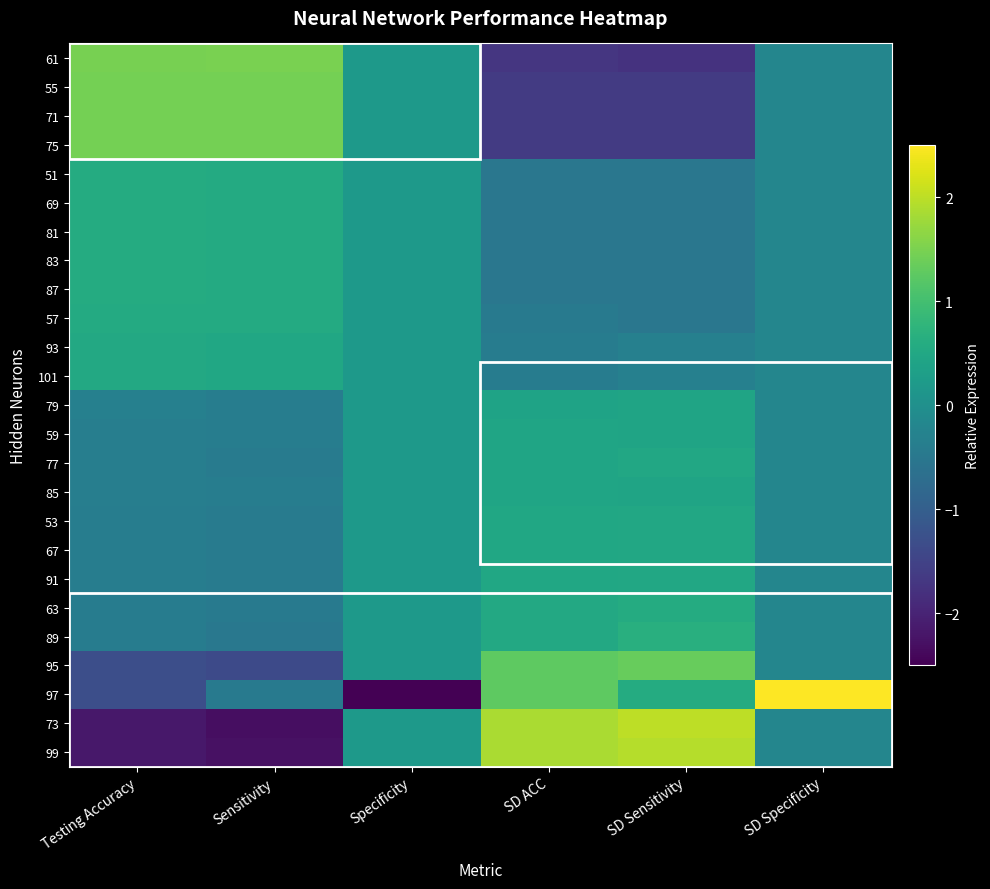

Reading left to right, transcribe all the data shown in this chart.

61: Testing Accuracy=1.5	Sensitivity=1.5	Specificity=0.2	SD ACC=-1.7	SD Sensitivity=-1.8	SD Specificity=-0.2
55: Testing Accuracy=1.4	Sensitivity=1.4	Specificity=0.2	SD ACC=-1.6	SD Sensitivity=-1.6	SD Specificity=-0.2
71: Testing Accuracy=1.4	Sensitivity=1.4	Specificity=0.2	SD ACC=-1.6	SD Sensitivity=-1.6	SD Specificity=-0.2
75: Testing Accuracy=1.4	Sensitivity=1.4	Specificity=0.2	SD ACC=-1.6	SD Sensitivity=-1.6	SD Specificity=-0.2
51: Testing Accuracy=0.6	Sensitivity=0.6	Specificity=0.2	SD ACC=-0.5	SD Sensitivity=-0.5	SD Specificity=-0.2
69: Testing Accuracy=0.6	Sensitivity=0.6	Specificity=0.2	SD ACC=-0.5	SD Sensitivity=-0.5	SD Specificity=-0.2
81: Testing Accuracy=0.6	Sensitivity=0.6	Specificity=0.2	SD ACC=-0.5	SD Sensitivity=-0.5	SD Specificity=-0.2
83: Testing Accuracy=0.6	Sensitivity=0.6	Specificity=0.2	SD ACC=-0.5	SD Sensitivity=-0.5	SD Specificity=-0.2
87: Testing Accuracy=0.6	Sensitivity=0.6	Specificity=0.2	SD ACC=-0.5	SD Sensitivity=-0.5	SD Specificity=-0.2
57: Testing Accuracy=0.5	Sensitivity=0.6	Specificity=0.2	SD ACC=-0.5	SD Sensitivity=-0.5	SD Specificity=-0.2
93: Testing Accuracy=0.5	Sensitivity=0.5	Specificity=0.2	SD ACC=-0.4	SD Sensitivity=-0.3	SD Specificity=-0.2
101: Testing Accuracy=0.5	Sensitivity=0.5	Specificity=0.2	SD ACC=-0.4	SD Sensitivity=-0.3	SD Specificity=-0.2
79: Testing Accuracy=-0.3	Sensitivity=-0.4	Specificity=0.2	SD ACC=0.4	SD Sensitivity=0.4	SD Specificity=-0.2
59: Testing Accuracy=-0.4	Sensitivity=-0.4	Specificity=0.2	SD ACC=0.4	SD Sensitivity=0.4	SD Specificity=-0.2
77: Testing Accuracy=-0.4	Sensitivity=-0.4	Specificity=0.2	SD ACC=0.4	SD Sensitivity=0.5	SD Specificity=-0.2
85: Testing Accuracy=-0.4	Sensitivity=-0.4	Specificity=0.2	SD ACC=0.4	SD Sensitivity=0.4	SD Specificity=-0.2
53: Testing Accuracy=-0.4	Sensitivity=-0.4	Specificity=0.2	SD ACC=0.5	SD Sensitivity=0.5	SD Specificity=-0.2
67: Testing Accuracy=-0.4	Sensitivity=-0.4	Specificity=0.2	SD ACC=0.5	SD Sensitivity=0.5	SD Specificity=-0.2
91: Testing Accuracy=-0.4	Sensitivity=-0.4	Specificity=0.2	SD ACC=0.5	SD Sensitivity=0.5	SD Specificity=-0.2
63: Testing Accuracy=-0.4	Sensitivity=-0.5	Specificity=0.2	SD ACC=0.5	SD Sensitivity=0.6	SD Specificity=-0.2
89: Testing Accuracy=-0.4	Sensitivity=-0.5	Specificity=0.2	SD ACC=0.5	SD Sensitivity=0.7	SD Specificity=-0.2
95: Testing Accuracy=-1.3	Sensitivity=-1.4	Specificity=0.2	SD ACC=1.3	SD Sensitivity=1.3	SD Specificity=-0.2
97: Testing Accuracy=-1.3	Sensitivity=-0.5	Specificity=-4.9	SD ACC=1.3	SD Sensitivity=0.6	SD Specificity=4.9
73: Testing Accuracy=-2.2	Sensitivity=-2.3	Specificity=0.2	SD ACC=1.9	SD Sensitivity=2.0	SD Specificity=-0.2
99: Testing Accuracy=-2.2	Sensitivity=-2.3	Specificity=0.2	SD ACC=1.9	SD Sensitivity=1.9	SD Specificity=-0.2